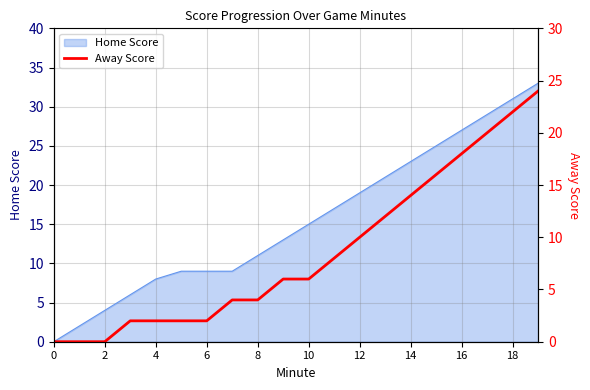

Where is the data nearest to the value 12?

13